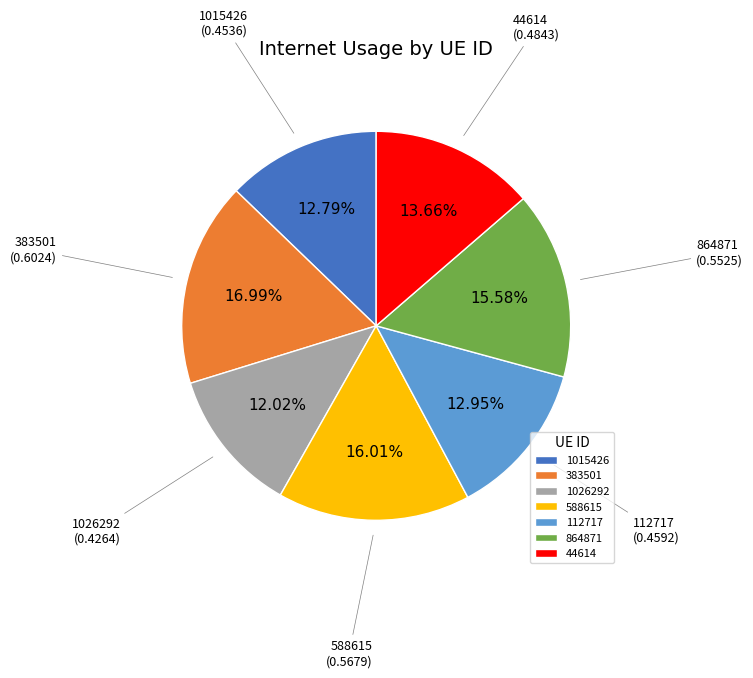

To the nearest percent, what percentage of the pie is 1026292?

12%